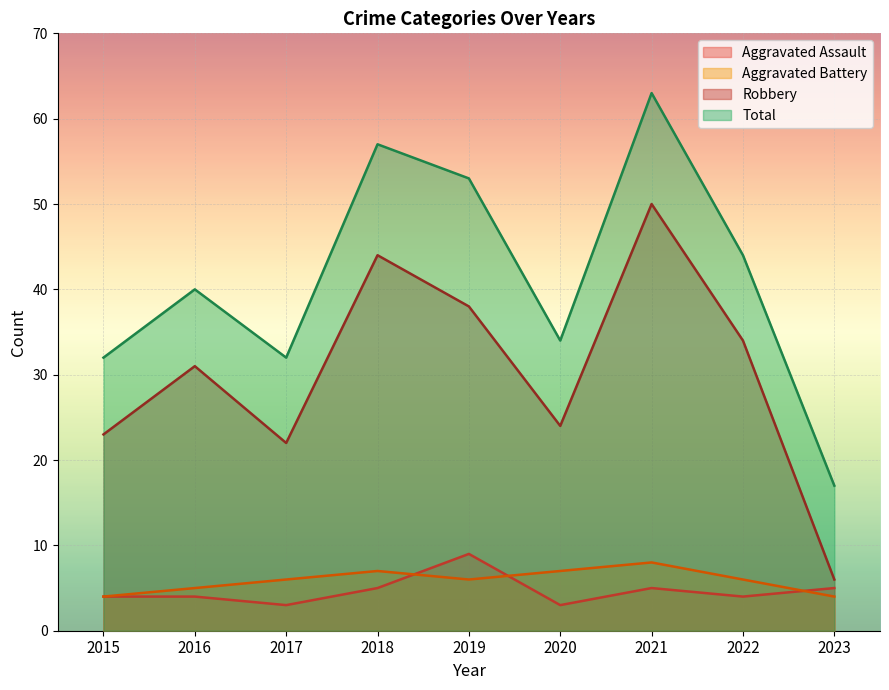

Reading left to right, what are all the values shown in this chart?

Aggravated Assault: 4	4	3	5	9	3	5	4	5
Aggravated Battery: 4	5	6	7	6	7	8	6	4
Robbery: 23	31	22	44	38	24	50	34	6
Total: 32	40	32	57	53	34	63	44	17